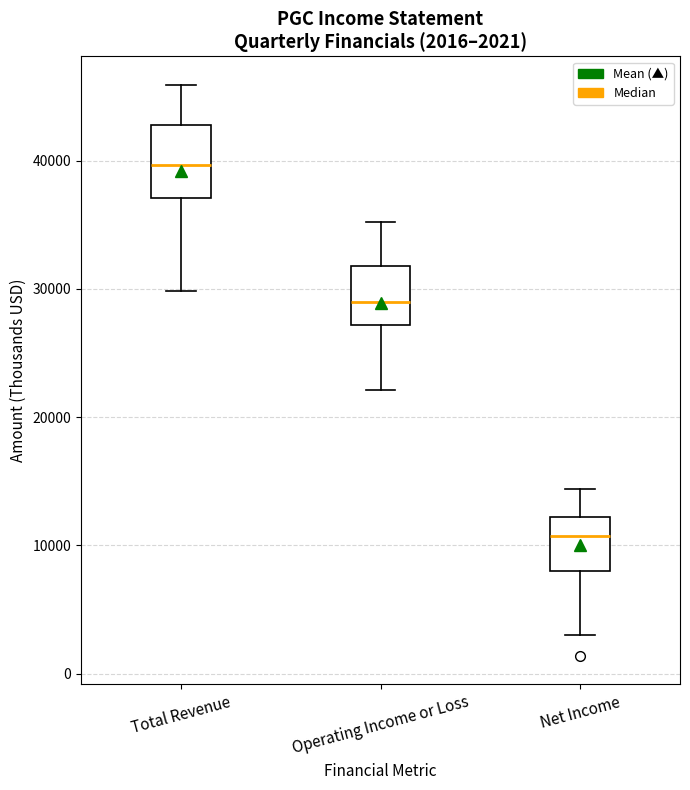

Comparing the boxes themselves (not the whiskers), which one is the tallest?

Total Revenue